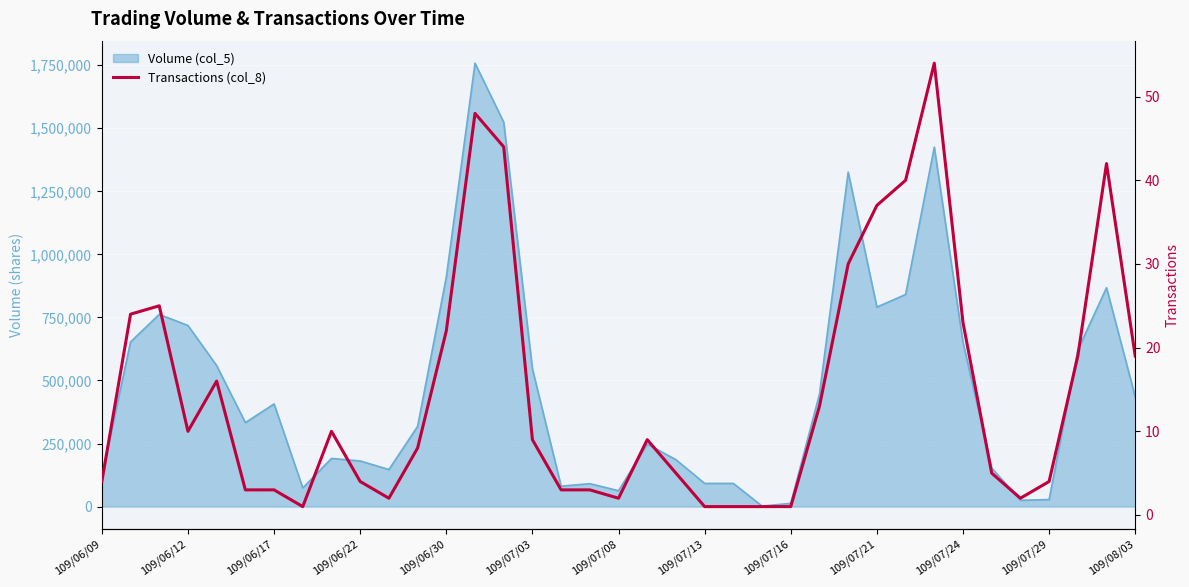

Which category has the highest value across all series?

29